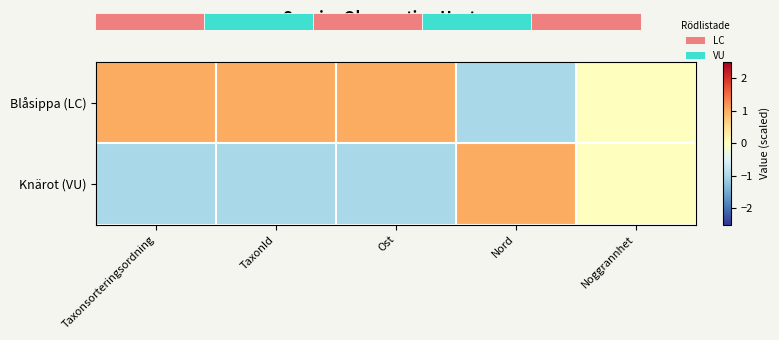

What is the difference between the highest and lowest values at TaxonId?

2